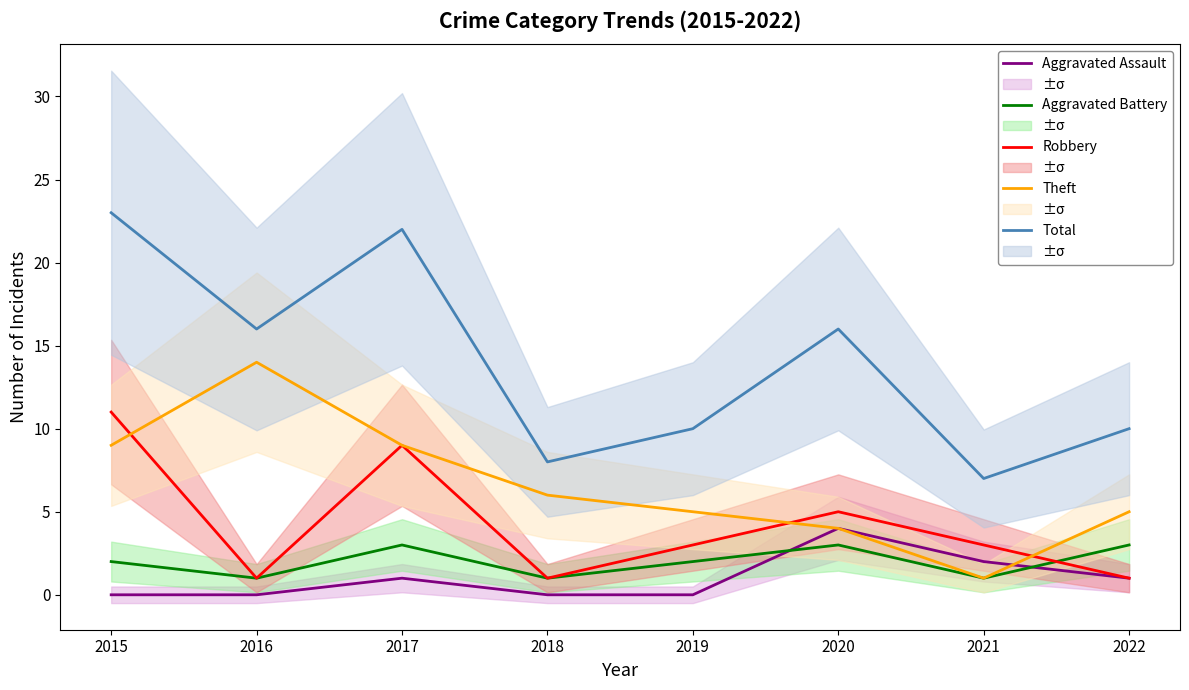

Which series has the largest total across all categories?

Total